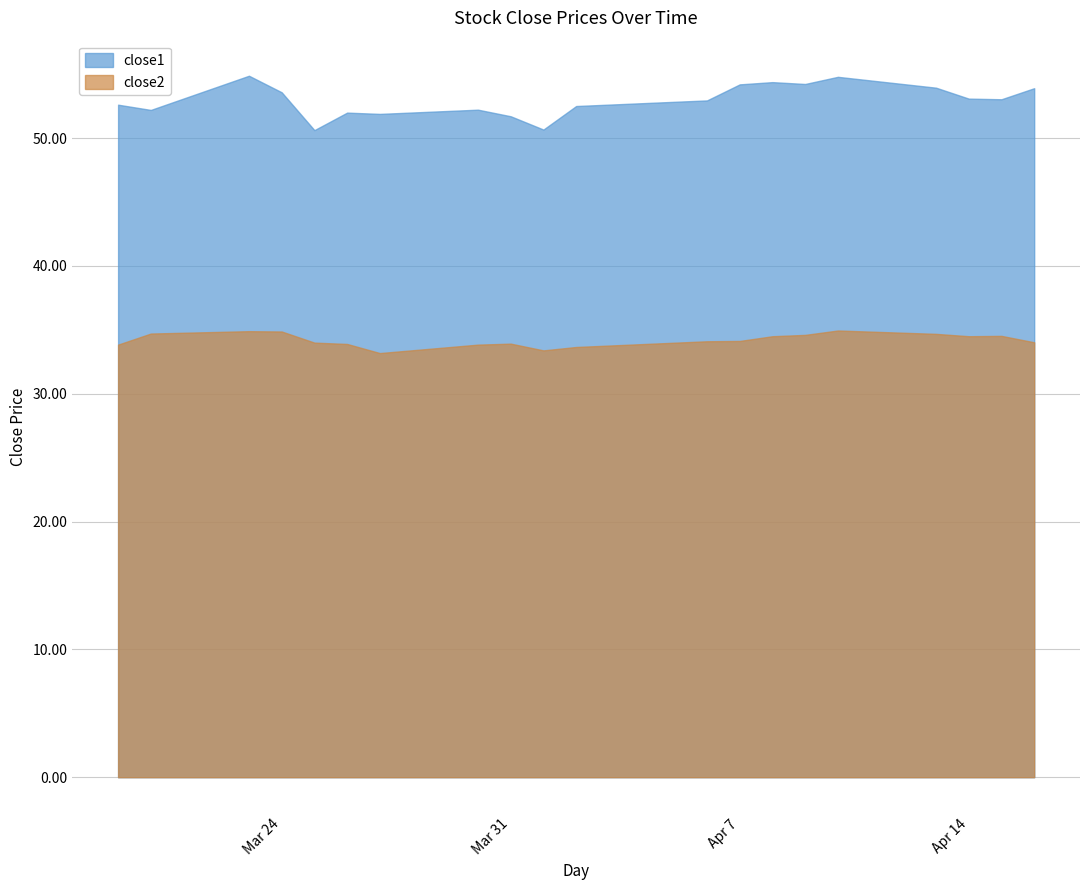

What is the lowest value of the close1 series?

50.6